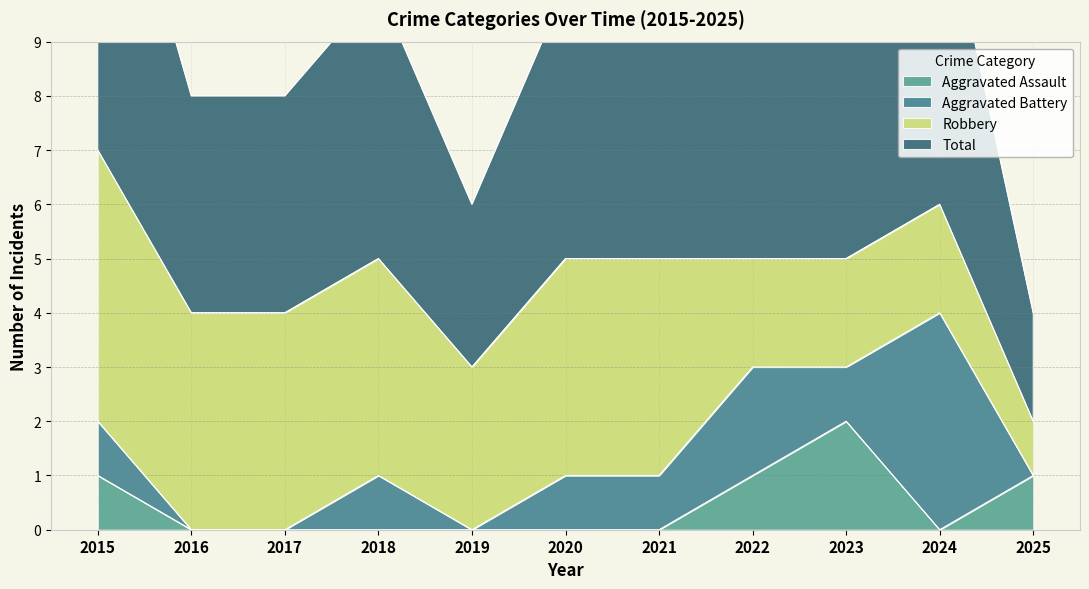

Is it true that Aggravated Assault equals 1 at 2016?

False